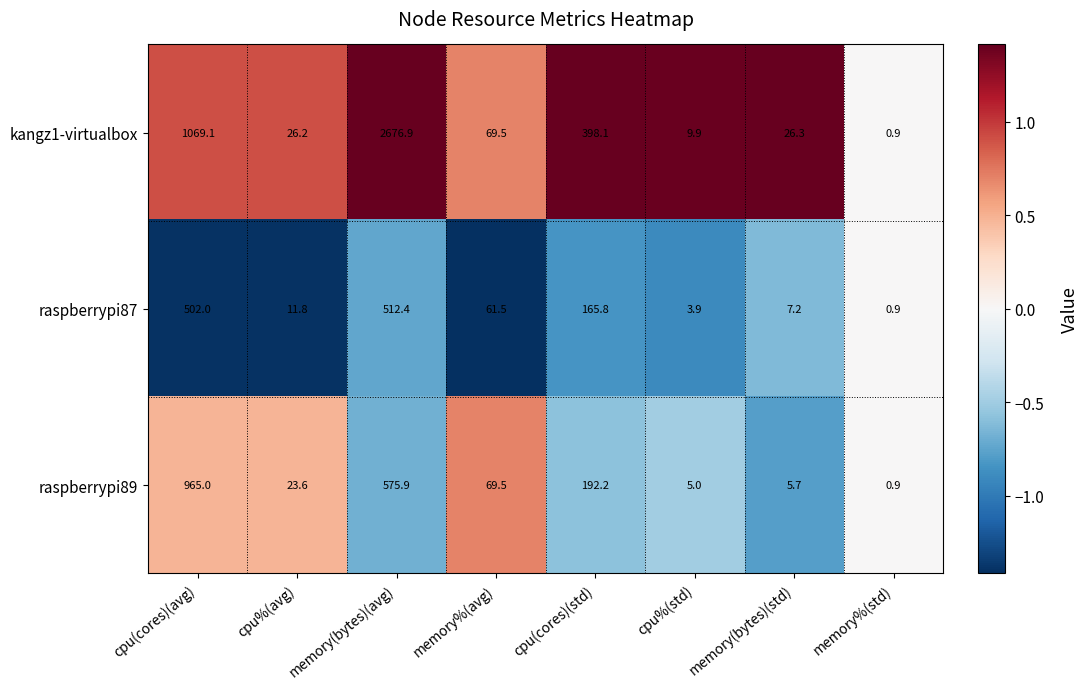

Which series has the largest range (max minus min)?

kangz1-virtualbox